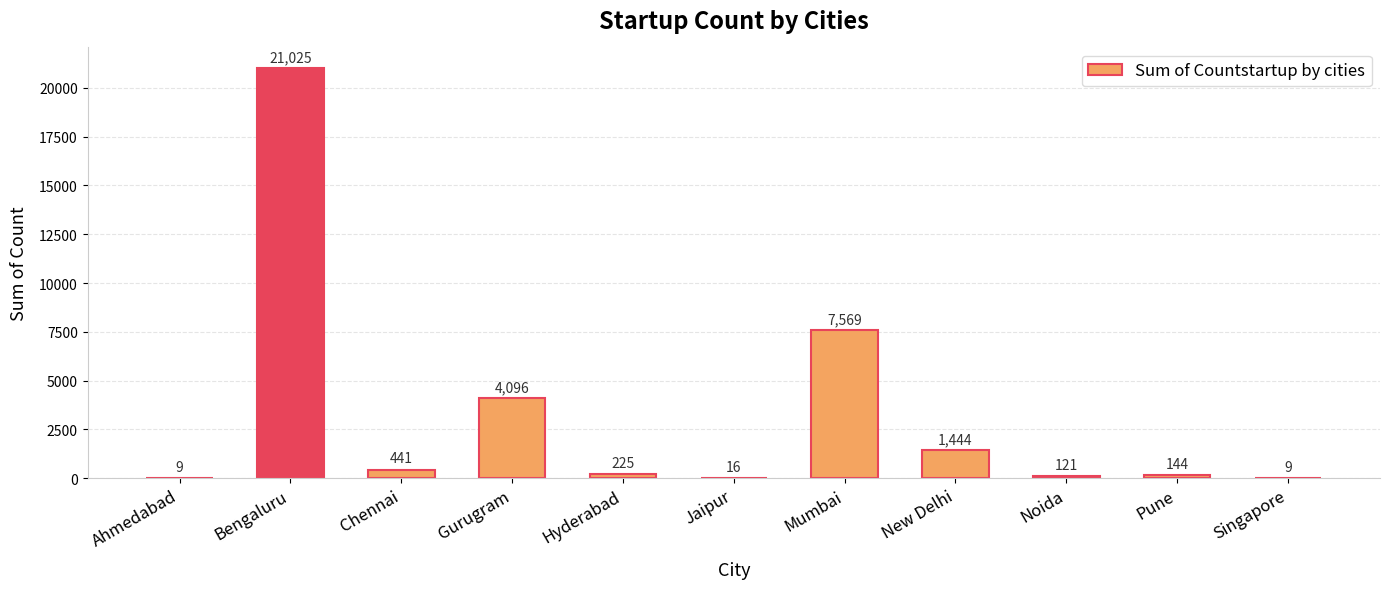

What is the change in value from Jaipur to Mumbai?

+7553